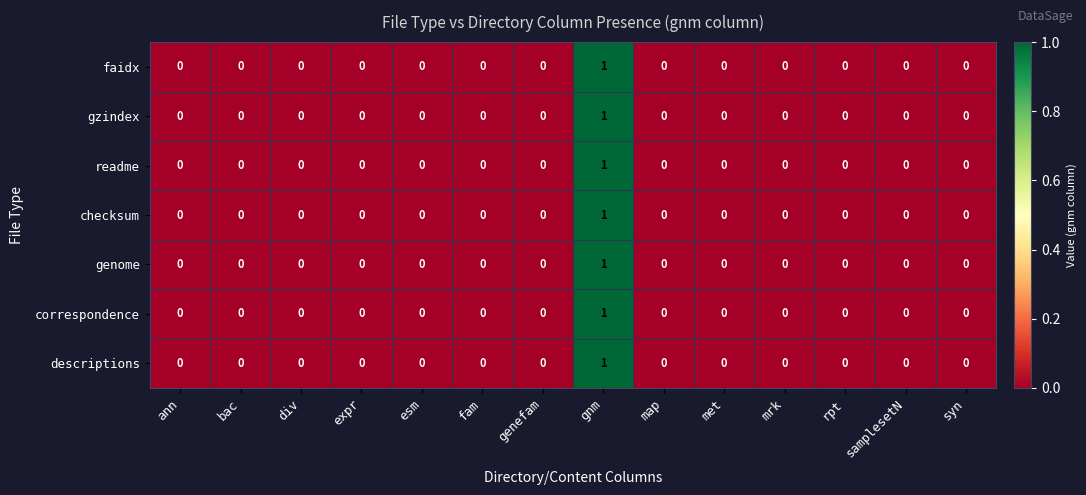

Count the faidx values in the range 0 to 1.

14